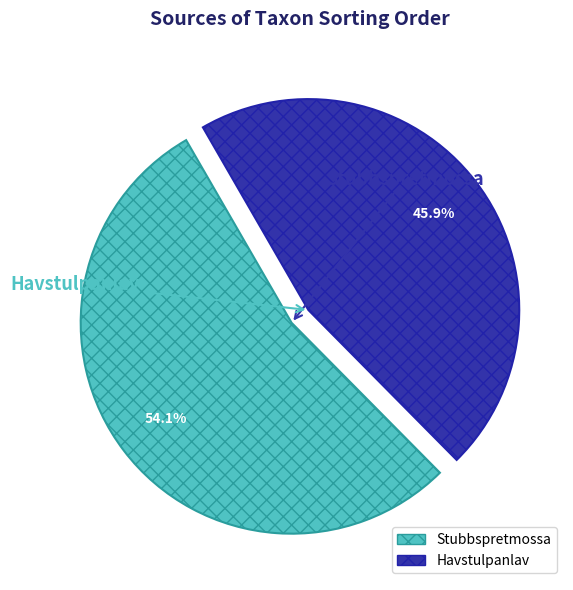

Count the number of slices in the pie.

2